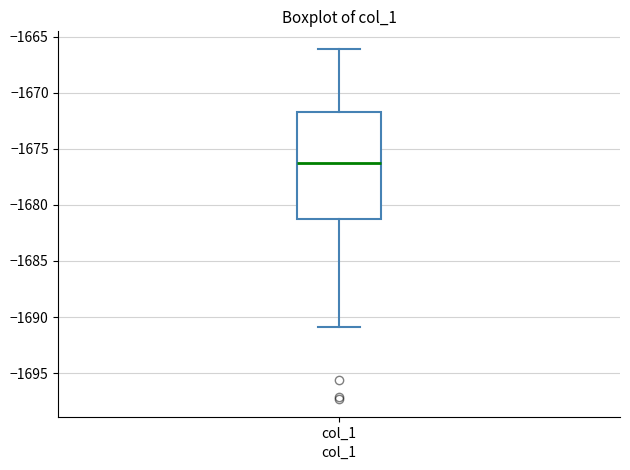

Read this box plot against the y-axis: the position of the median line, the range covered by the box, and the ends of both whiskers. The values are not printed on the chart, so give them approximately, as read against the axis.

median -1676.5, box -1681.5 to -1671.5, whiskers -1691.0 to -1666.0